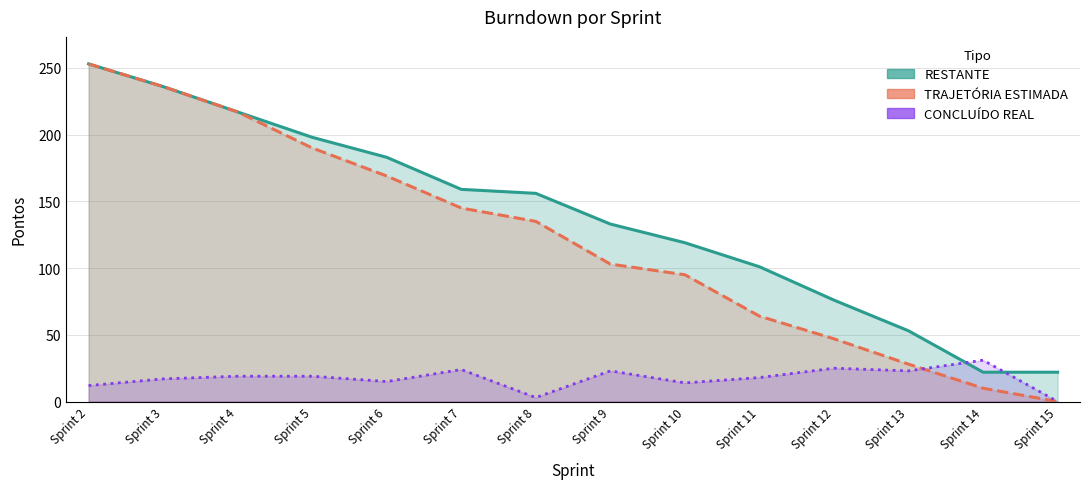

Count the number of categories in the chart.

14